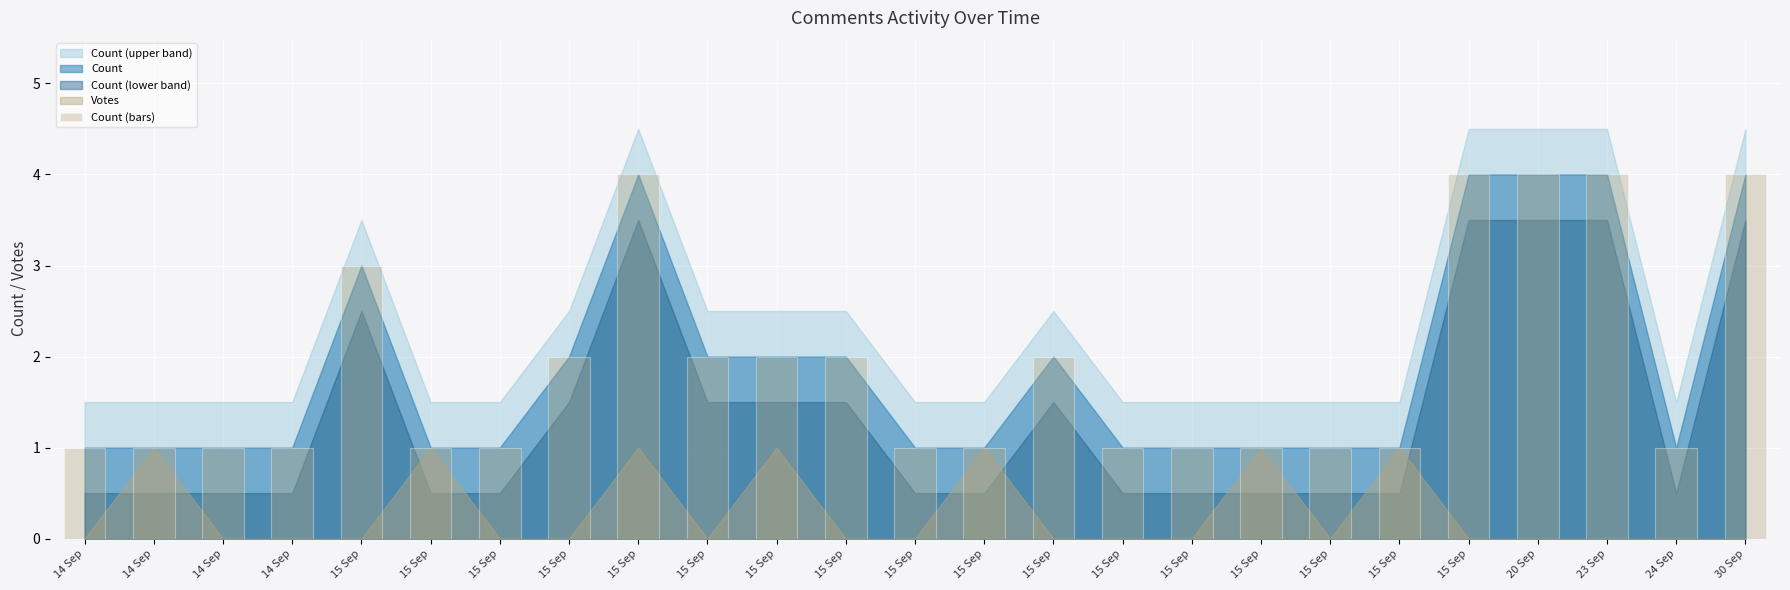

How many bars are there in total?

25